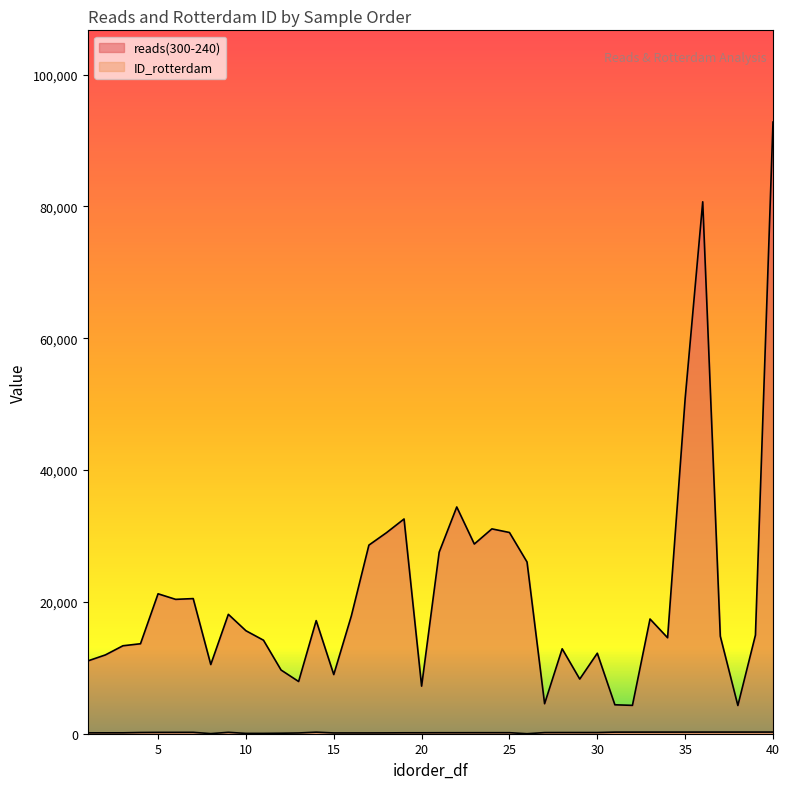

How many values in the ID_rotterdam series exceed 172?

19